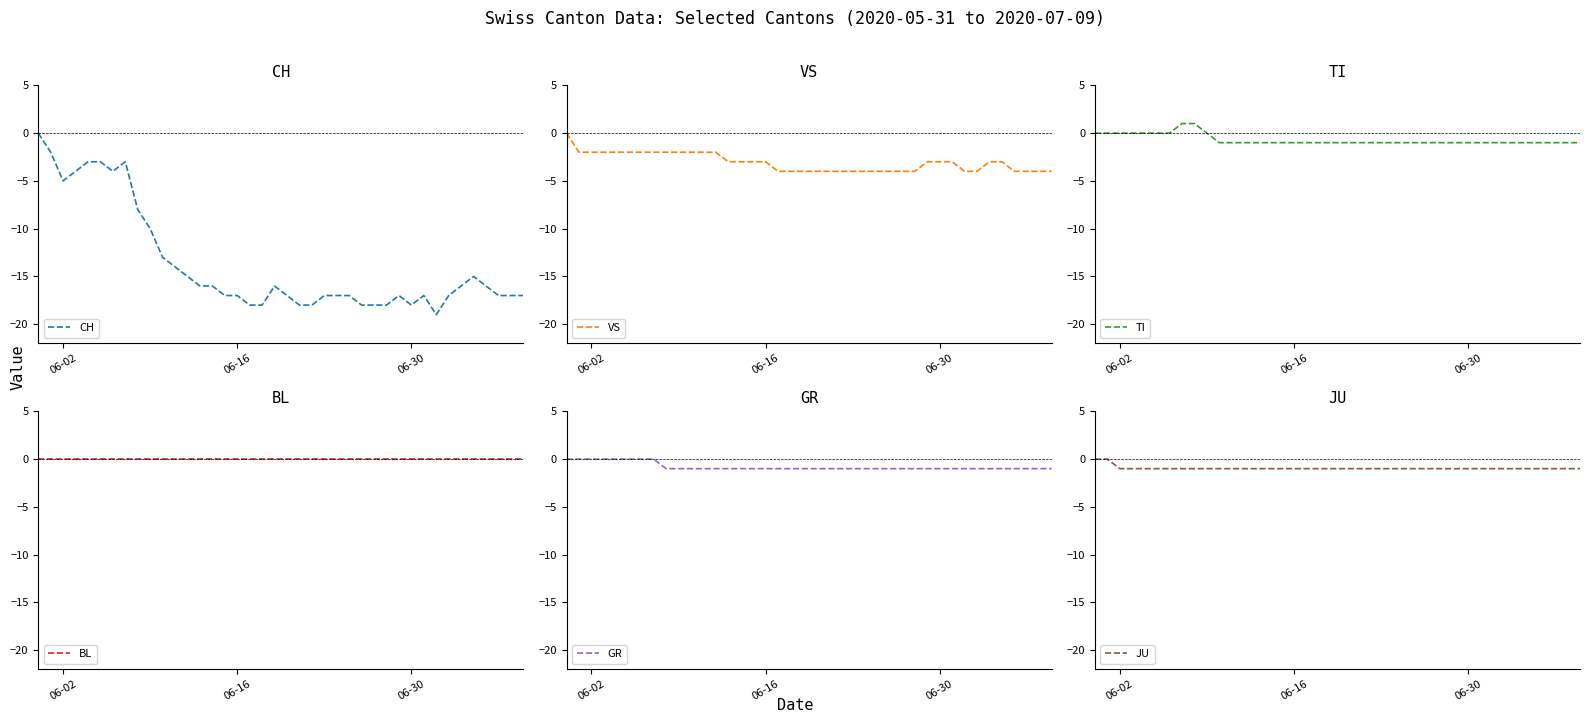

True or false: TI has more than 0 interior local peaks.

False